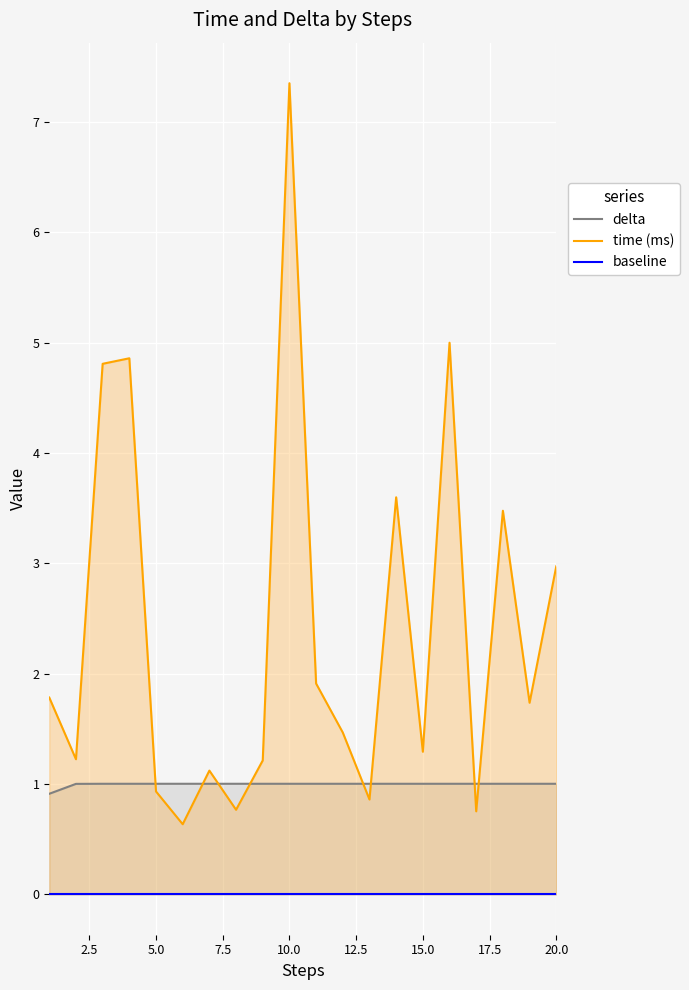

True or false: time (ms) has more than 2 interior local peaks.

True